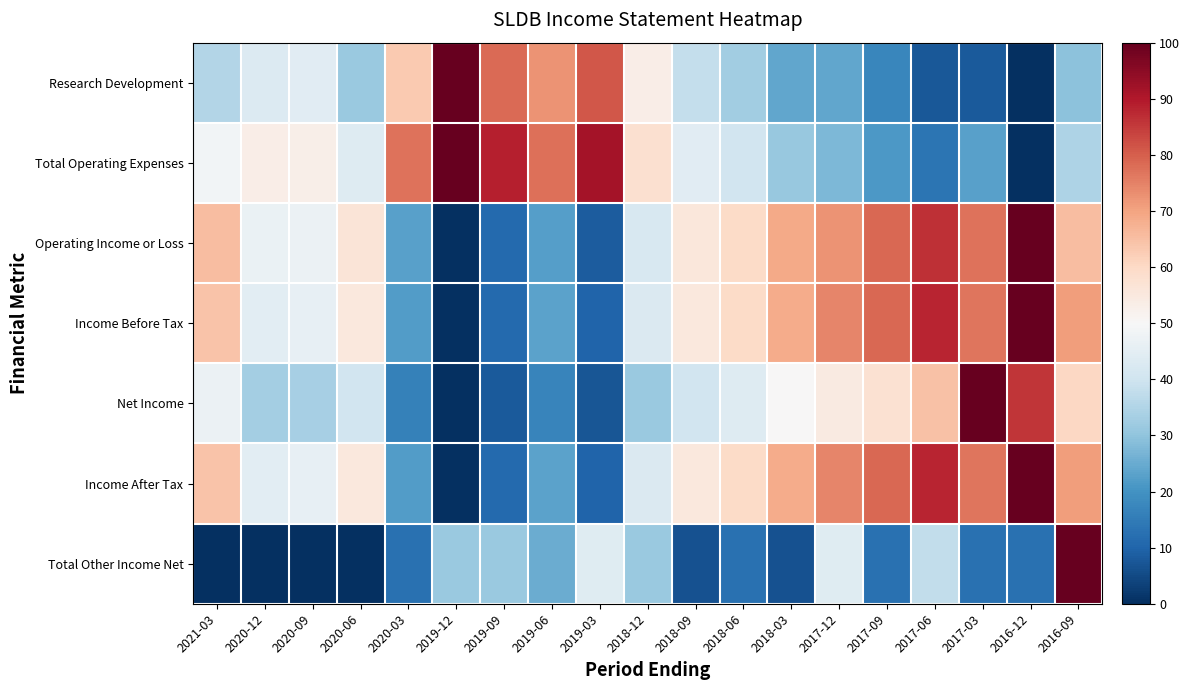

How many series are shown in this chart?

7